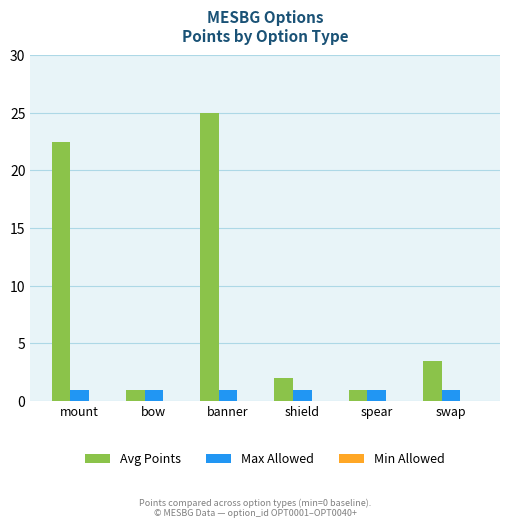

What is the greatest value displayed?

25.0